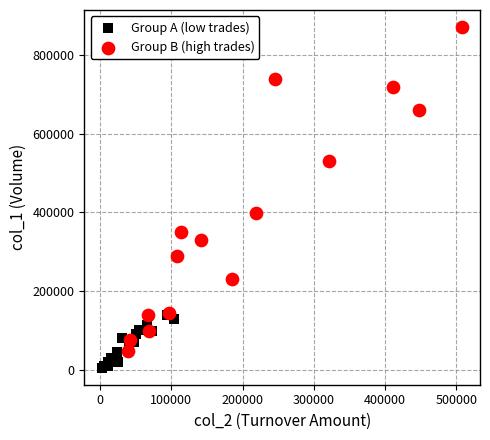

Which series has the widest spread of Y values?

Group B (high trades)